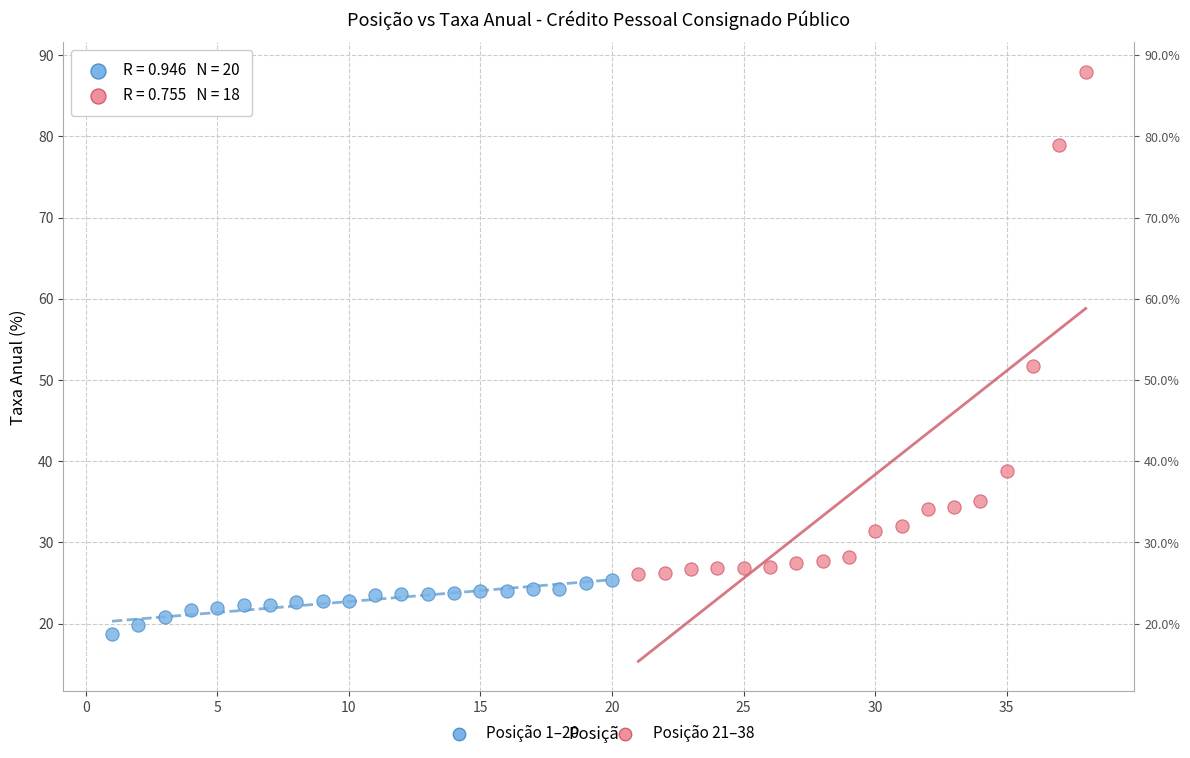

Which series contains the highest Y value?

Posição 21–38